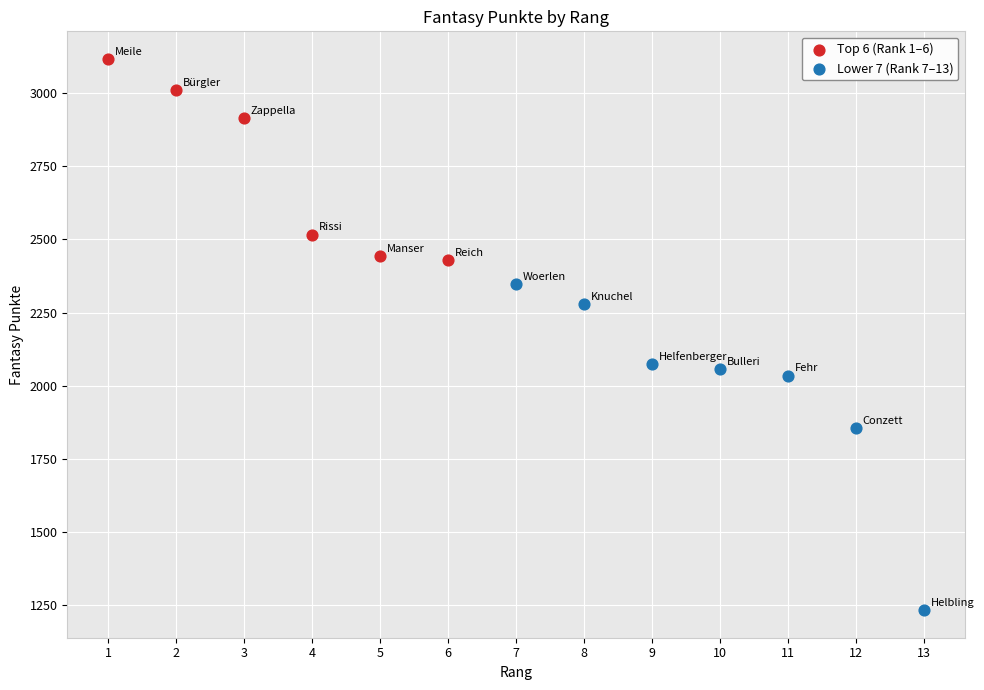

Which series contains the lowest Y value?

Lower 7 (Rank 7–13)